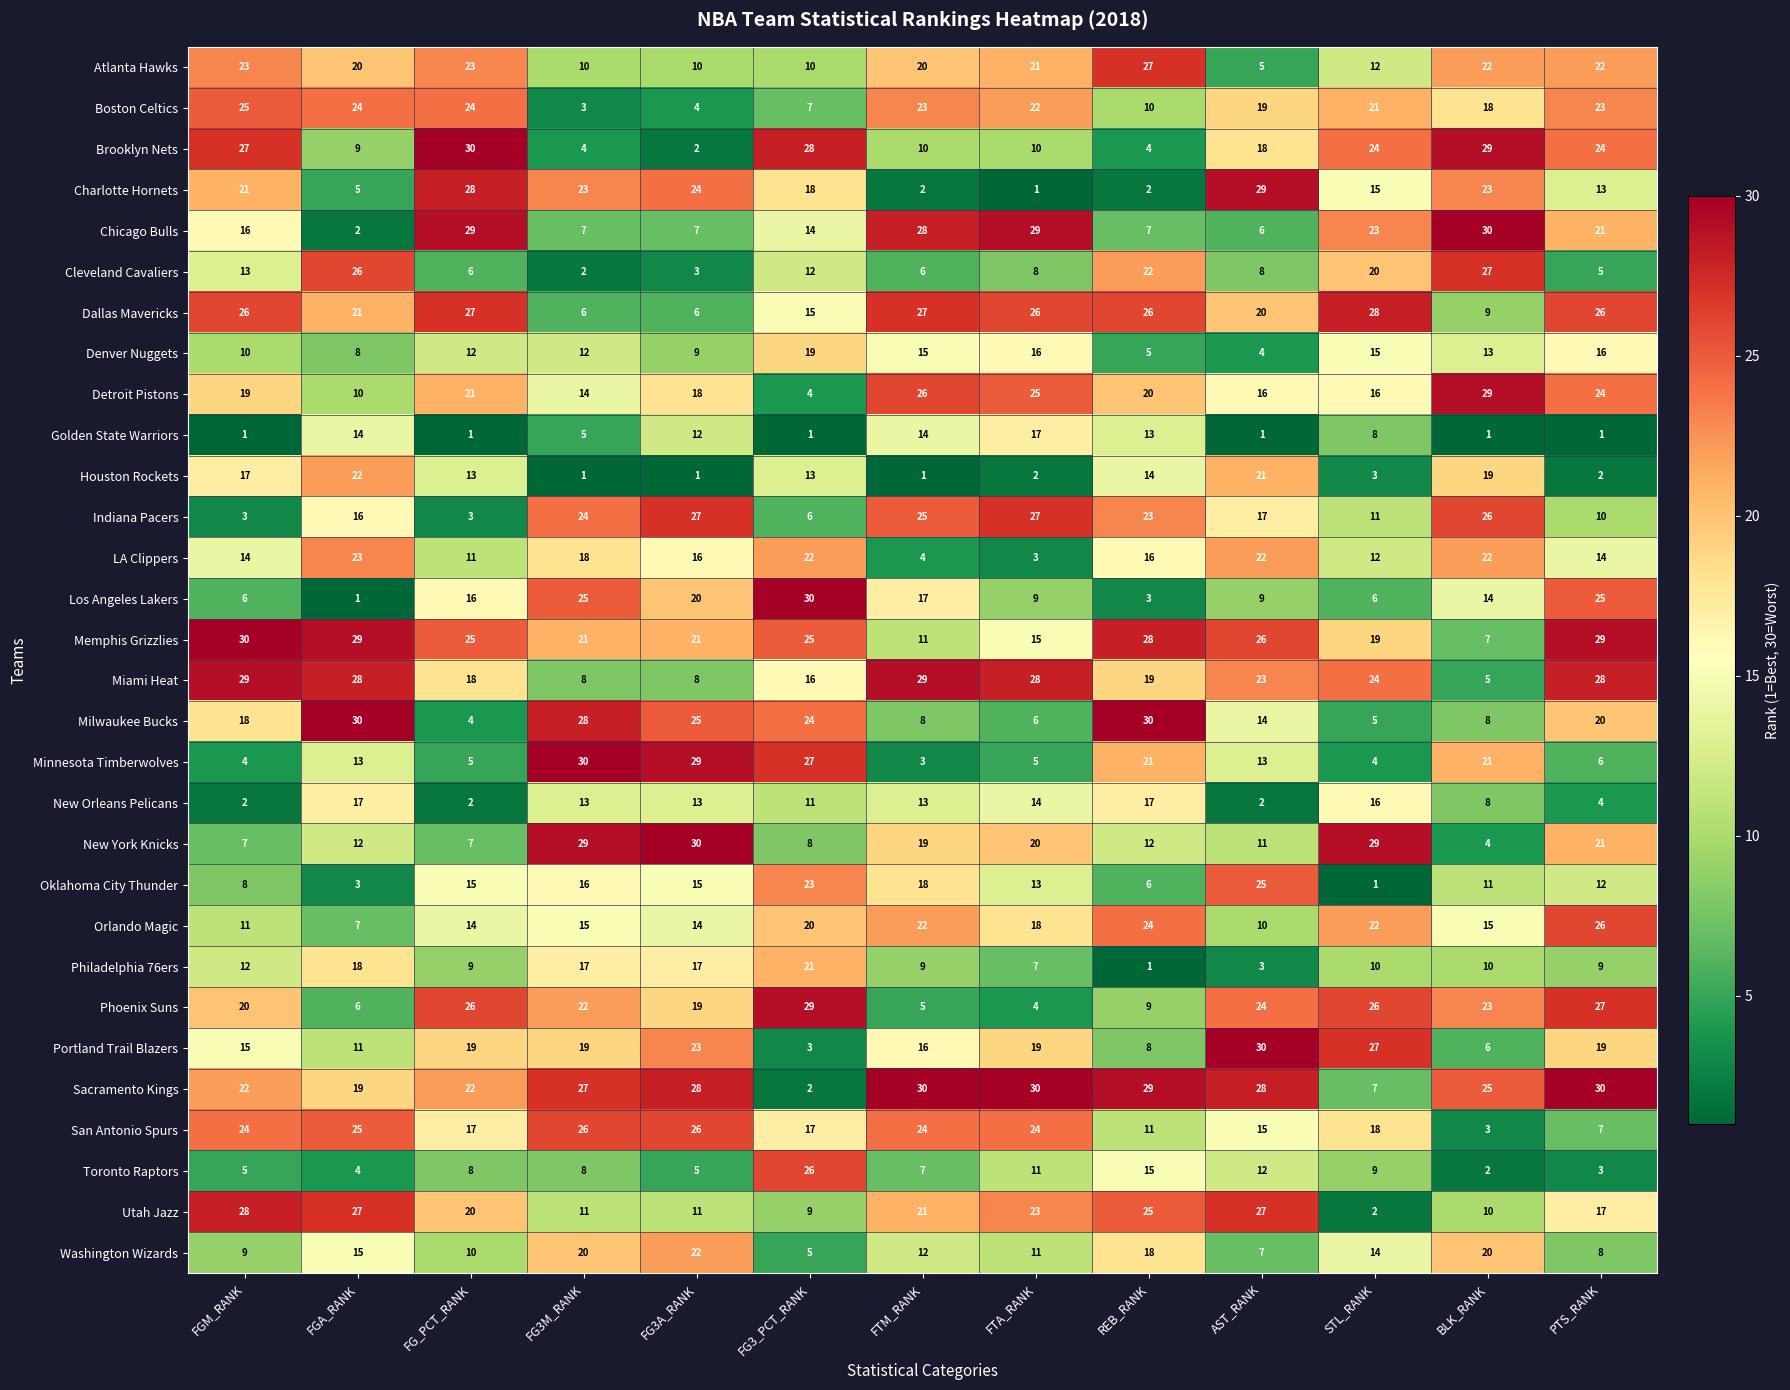

At which label does Boston Celtics first exceed 21?

FGM_RANK